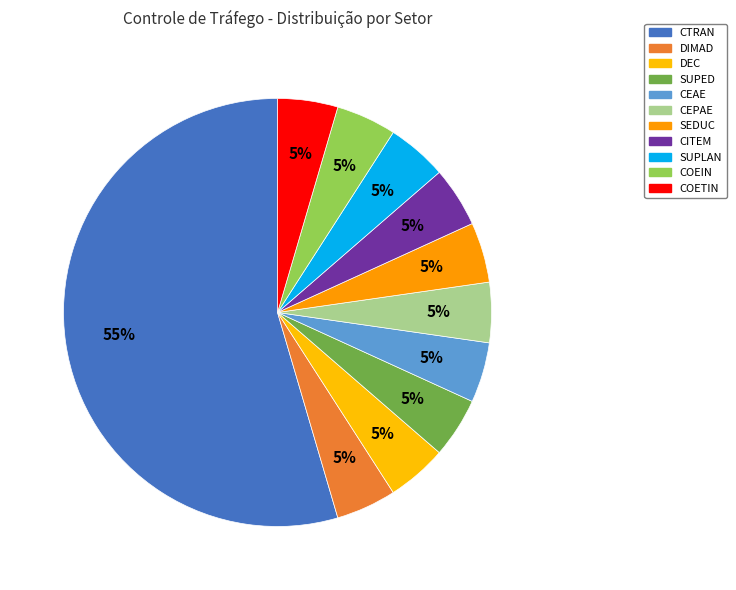

Which category has the smallest portion of the pie?

DIMAD